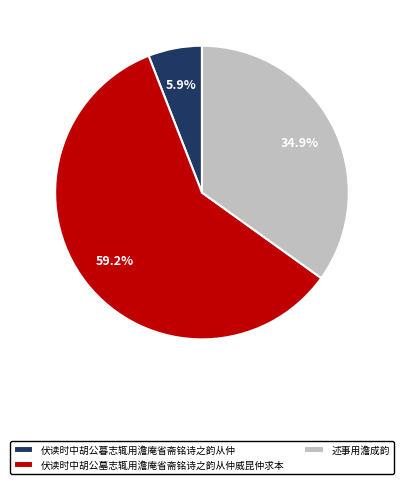

To the nearest percent, what is the average slice percentage?

33%